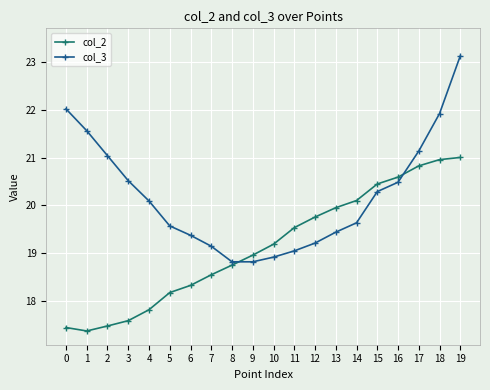

What is the maximum value for col_2?

21.0